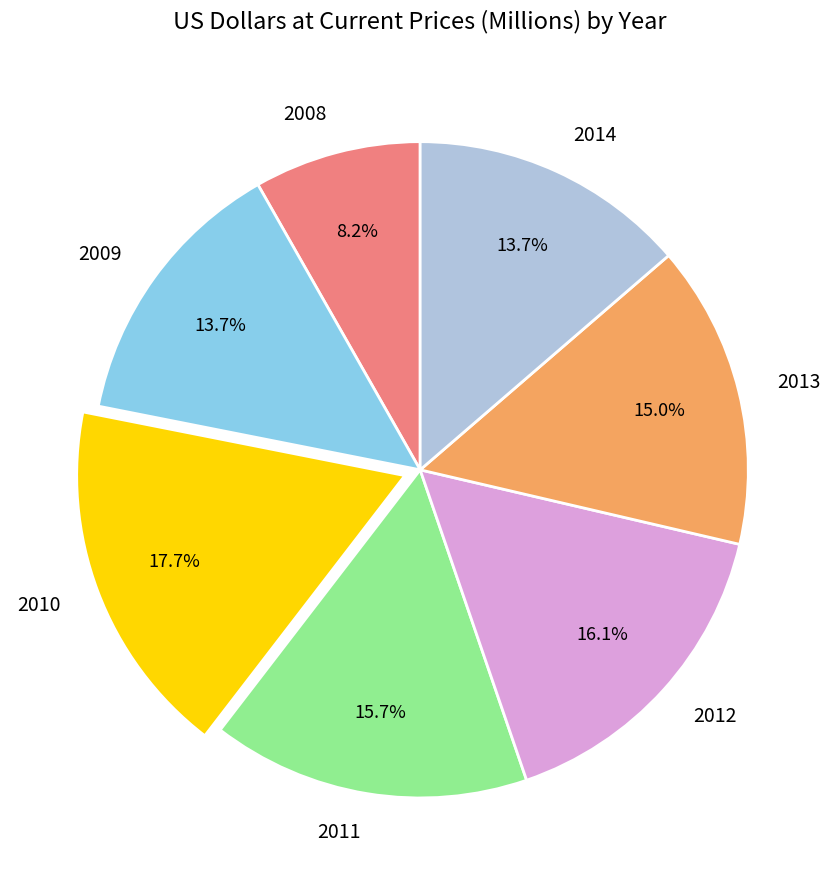

Between 2012 and 2013, which is larger?

2012